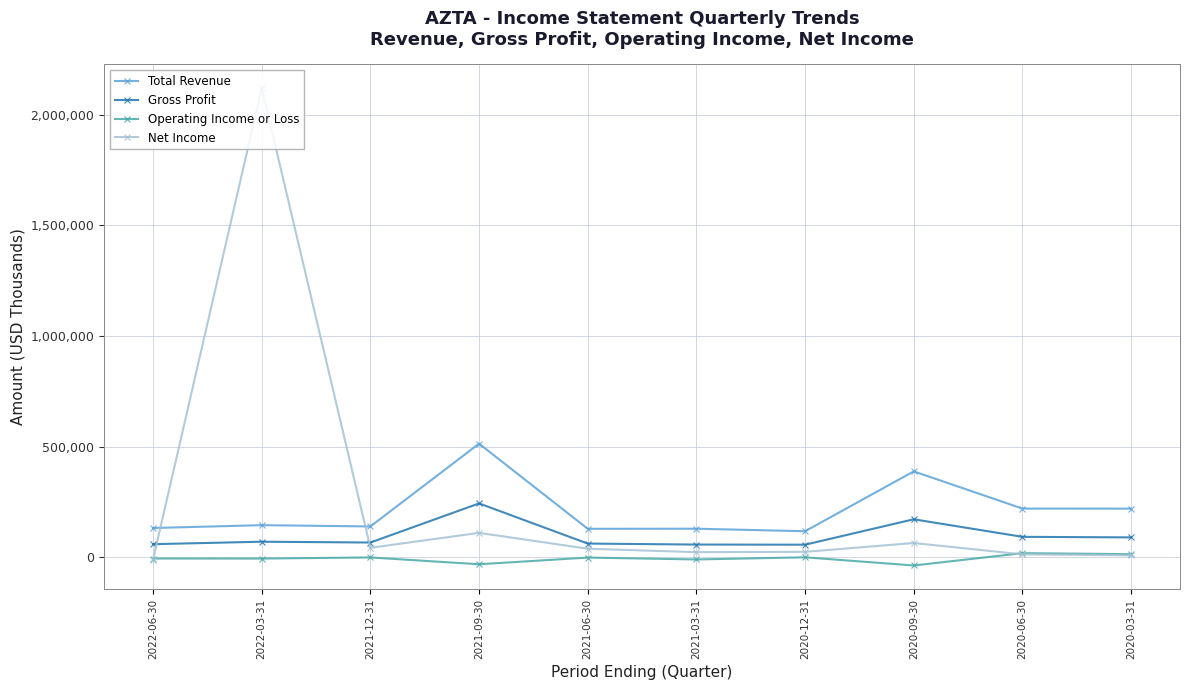

What position from the left is 2021-03-31?

6